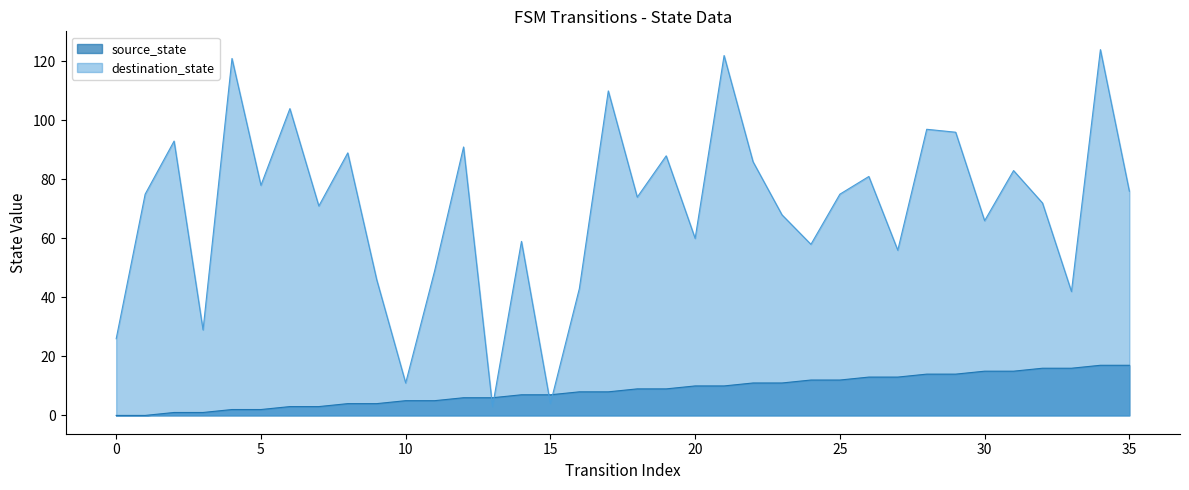

What is the value of the source_state point at the 30th from the left?

14